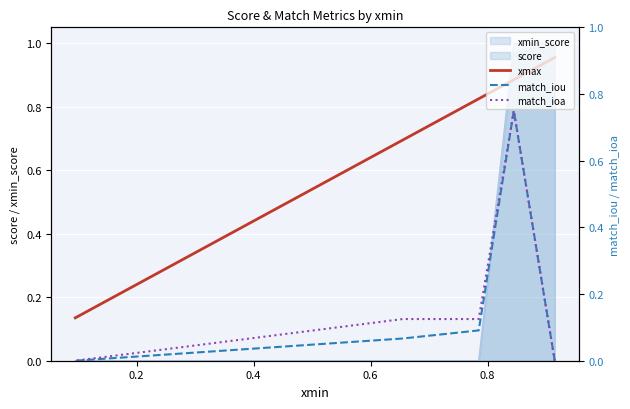

What is the difference between the maximum and second lowest values in the match_iou series?

0.8